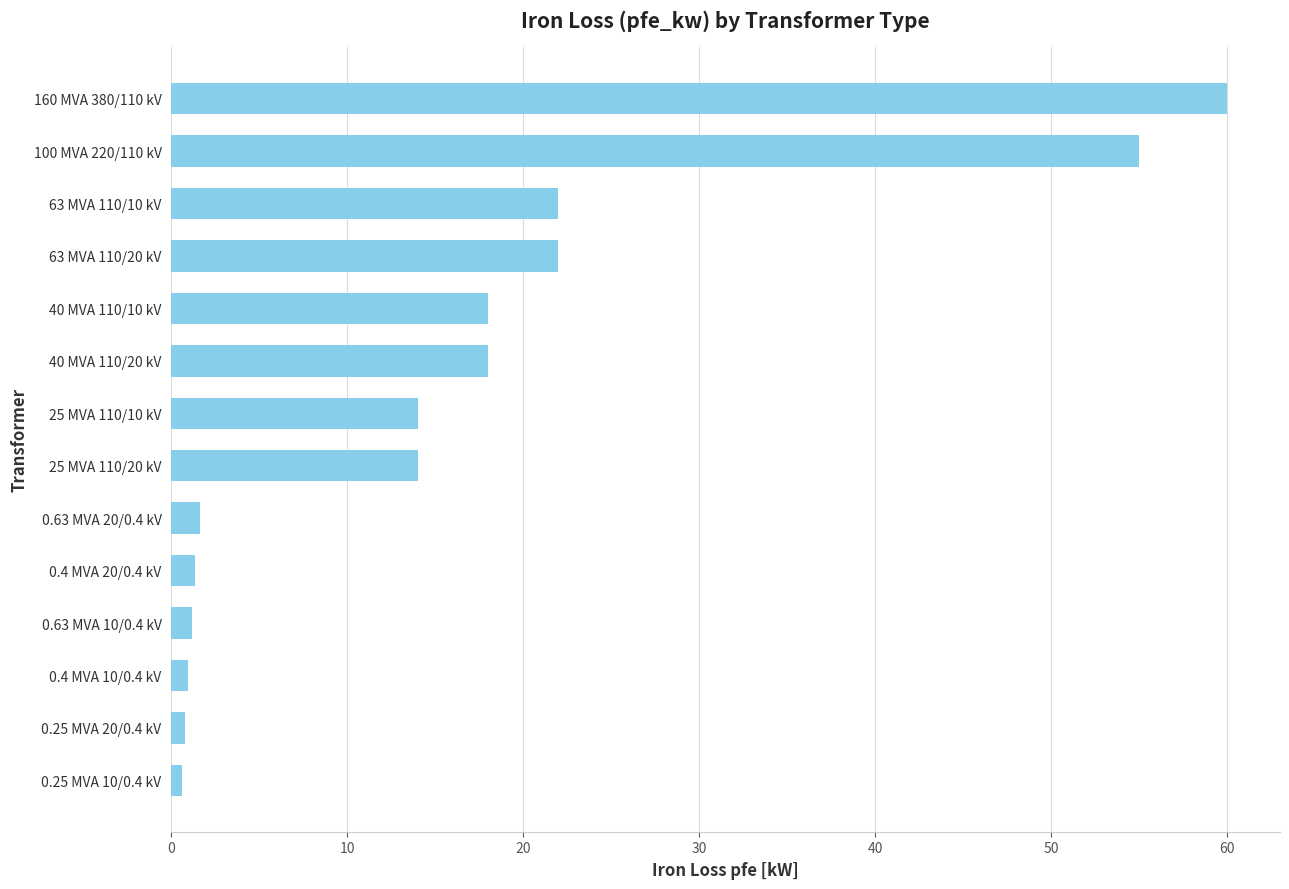

What is the maximum value shown in the chart?

60.0